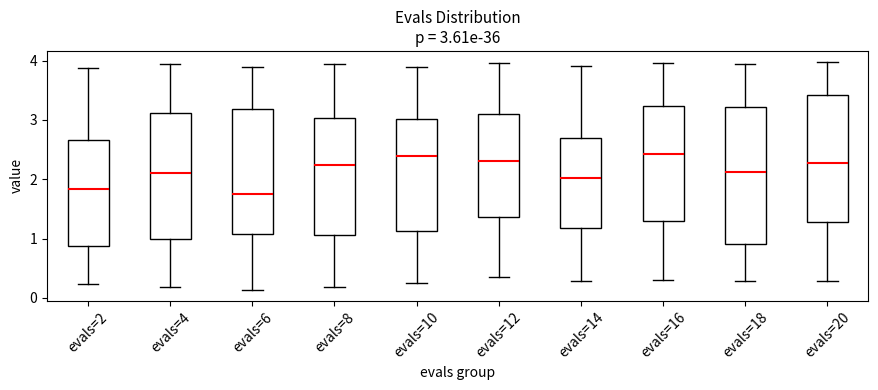

Which box is the tallest, from its lower edge to its upper edge?

evals=18